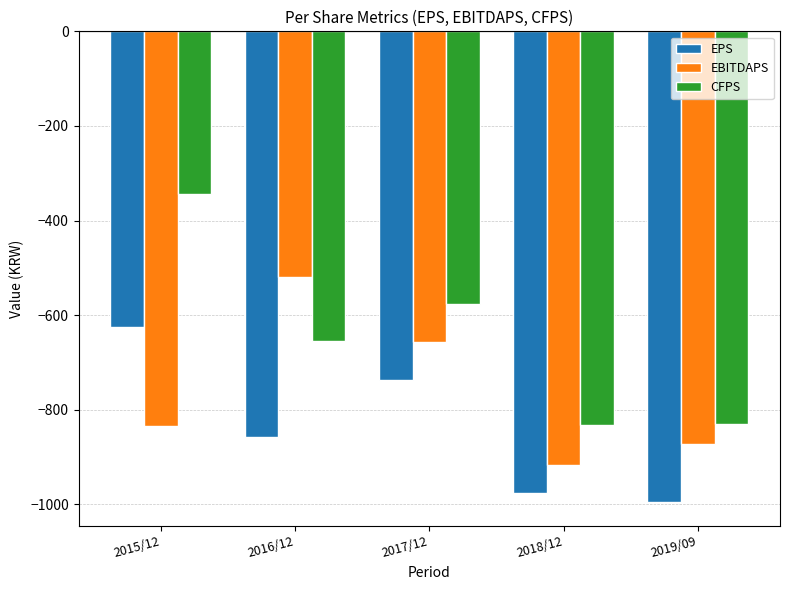

What is the difference between the highest and lowest values at 2017/12?

161